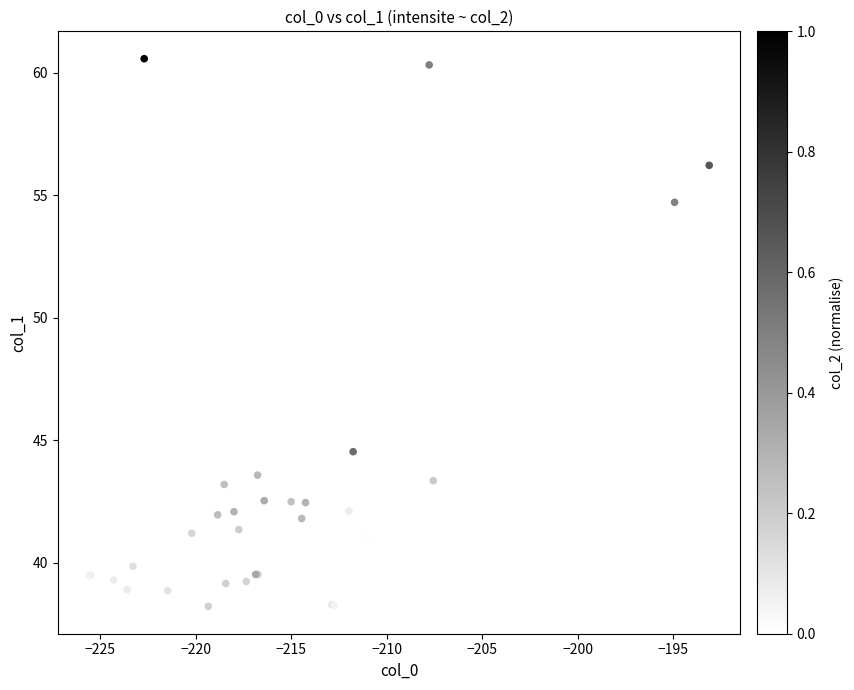

What Y value in the scatter plot is closest to 49?

44.5